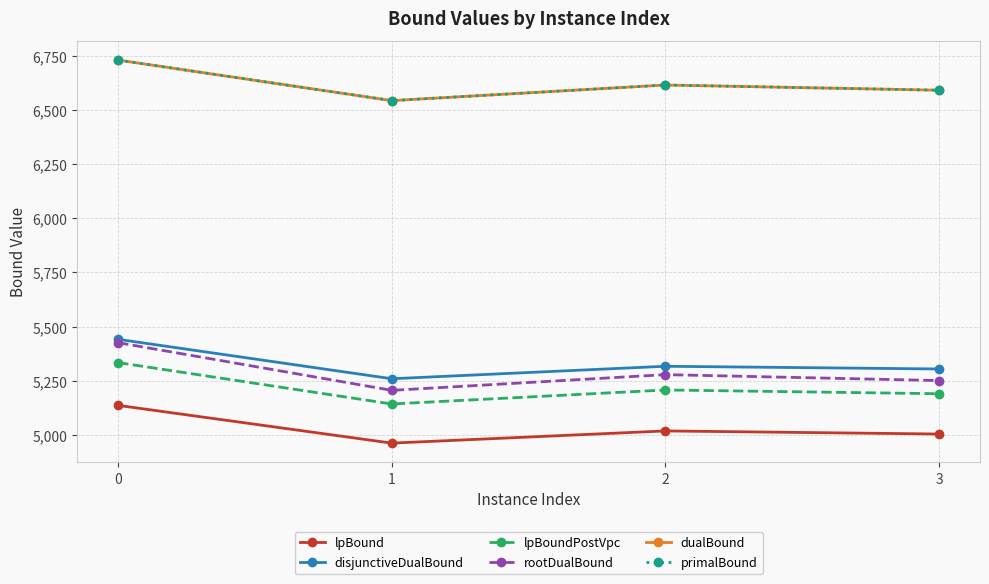

How many interior local valleys does the dualBound series have?

1